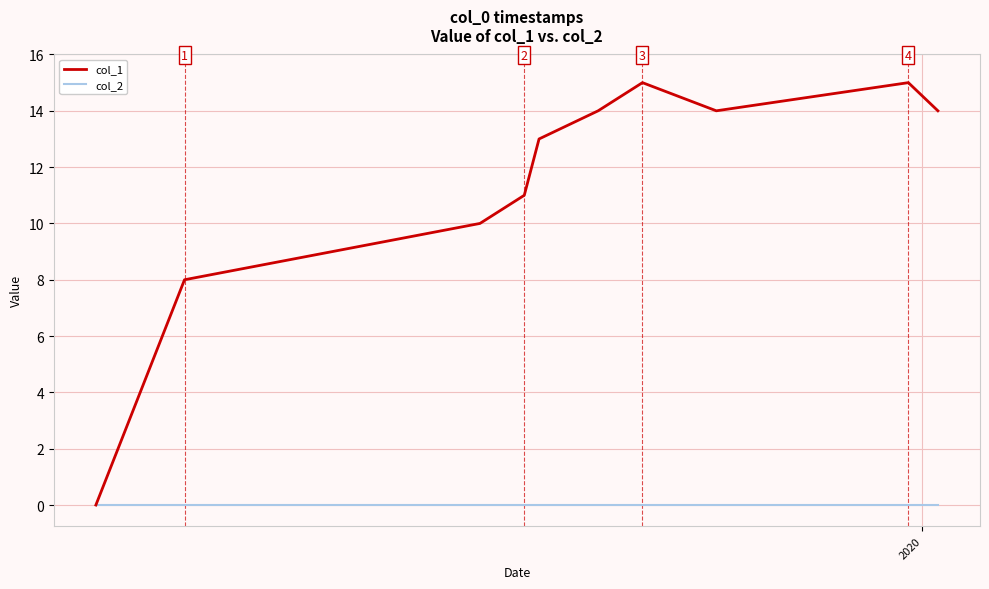

What is the highest value of the col_1 series?

15